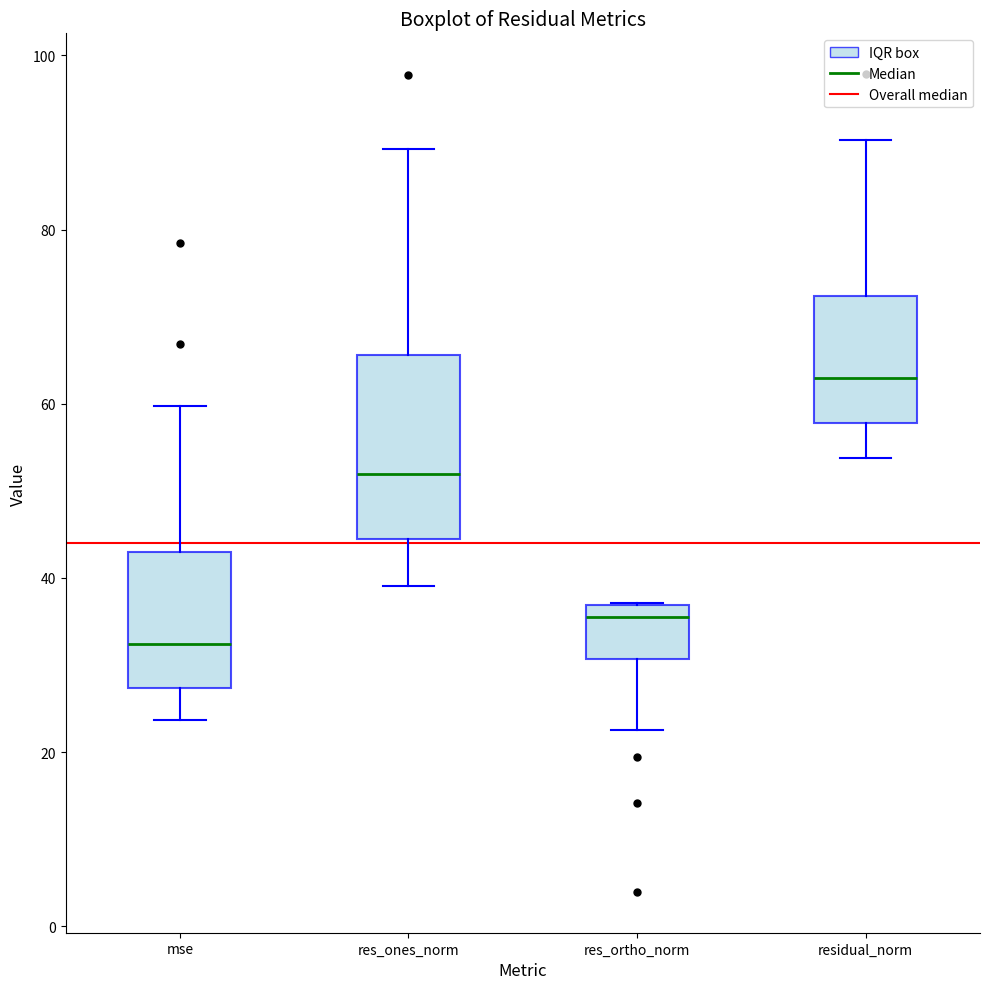

Where does the upper whisker of the box for residual_norm end on the y-axis? The values are not printed on the chart, so give them approximately, as read against the axis.

90